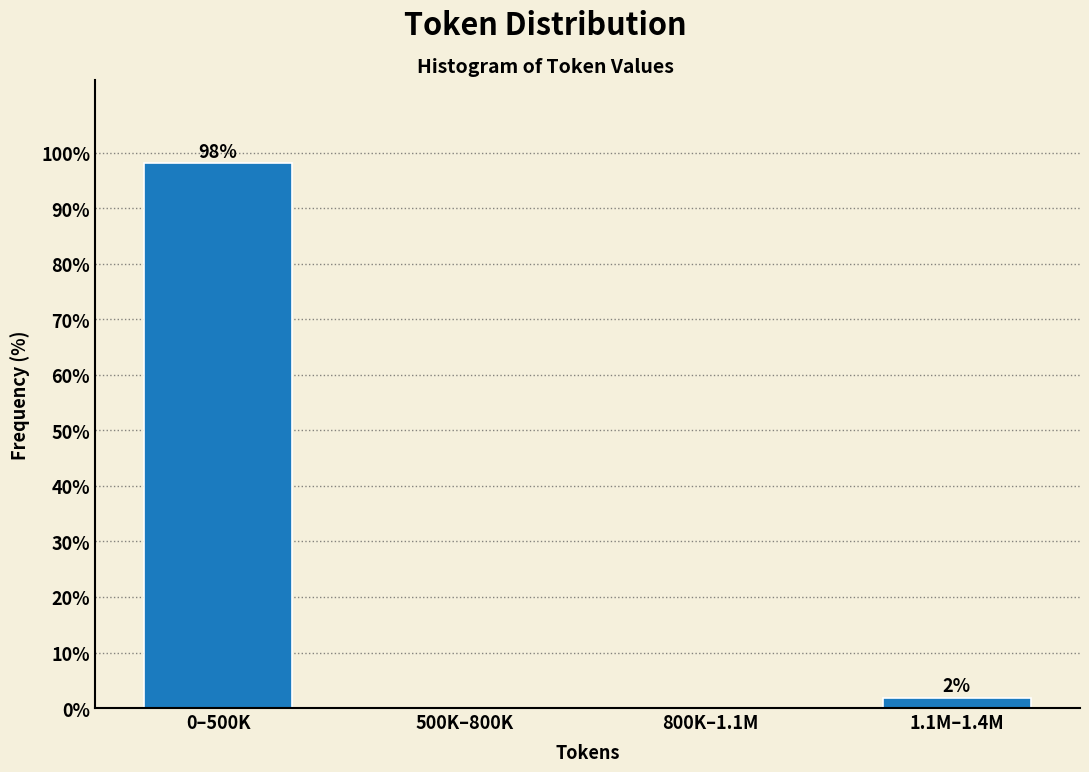

Where does the data first go above 1?

0–500K